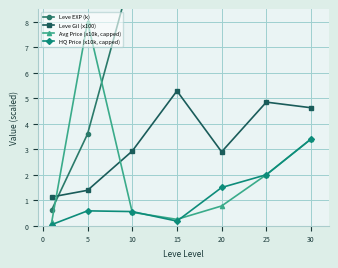

What is the average value of the Leve Gil (x100) series?

3.3